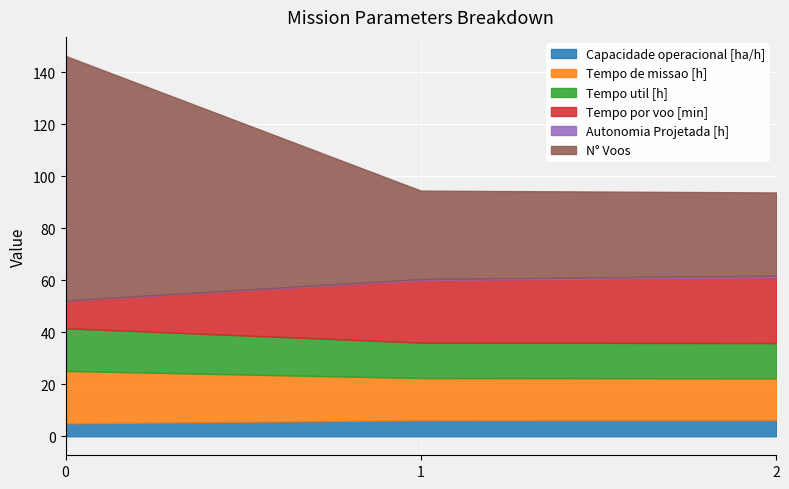

True or false: N° Voos has a value of 56.9 at 1.

False